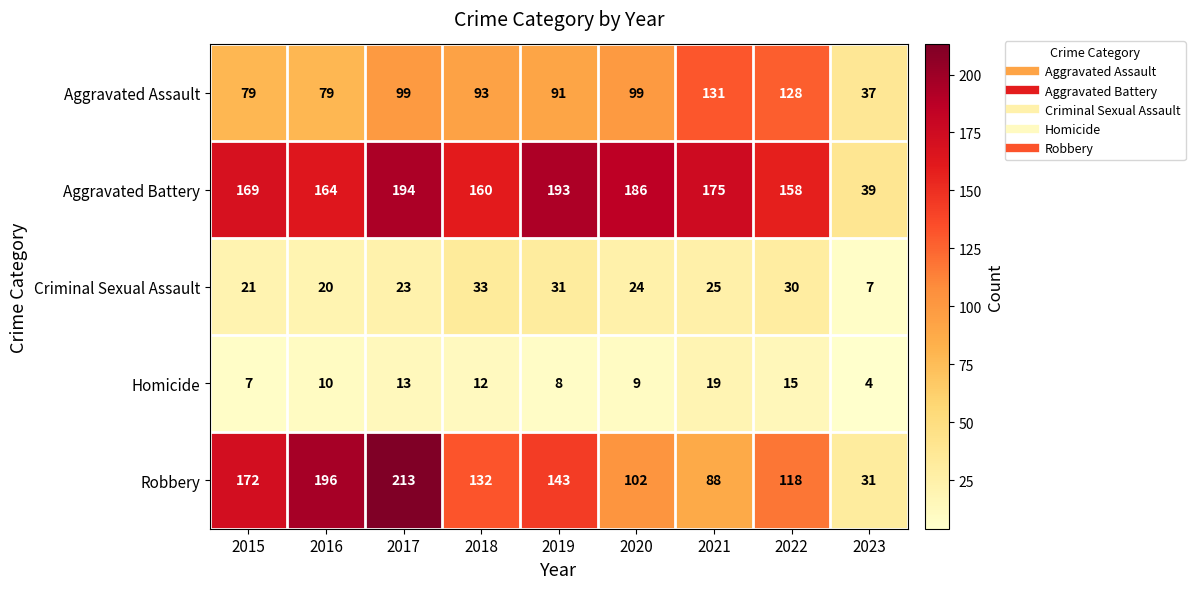

Which series has the largest total across all categories?

Aggravated Battery